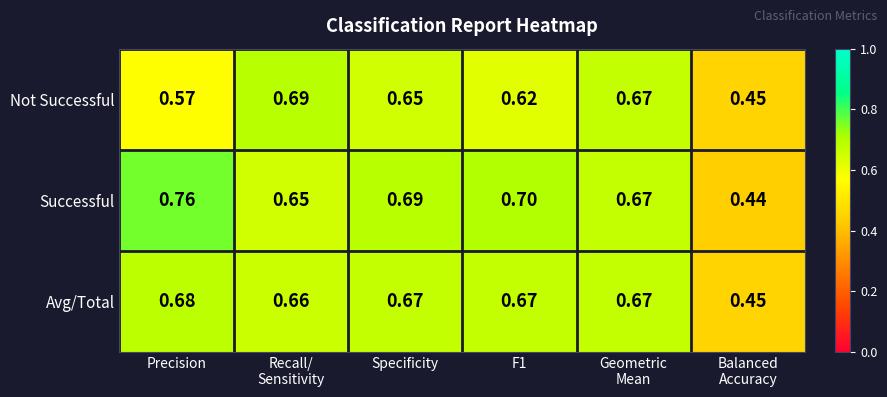

Which series has the largest range (max minus min)?

Successful